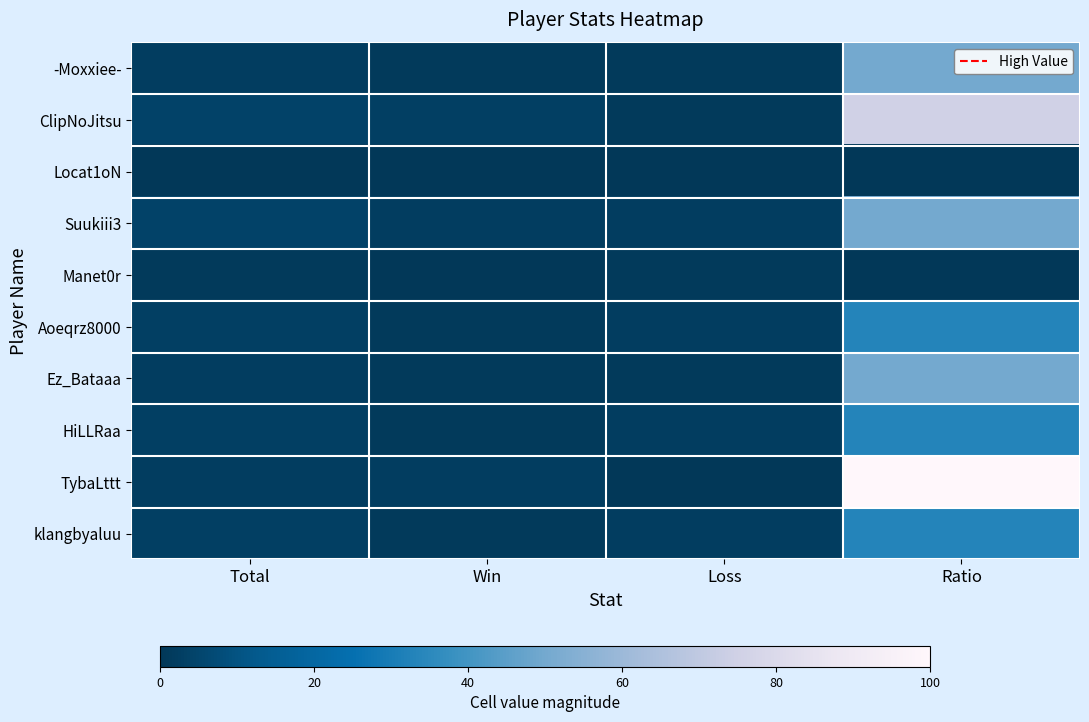

Which label corresponds to the largest value in the chart?

Ratio